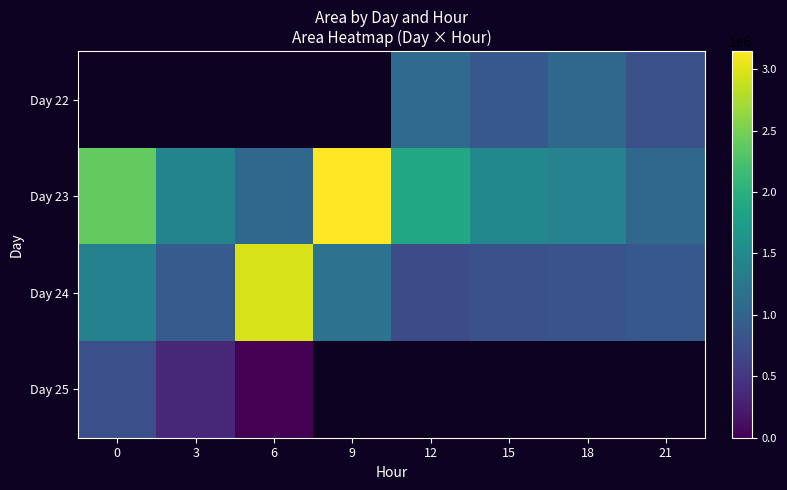

Rank the series at 15 from lowest to highest value.

Day 24, Day 22, Day 23, Day 25